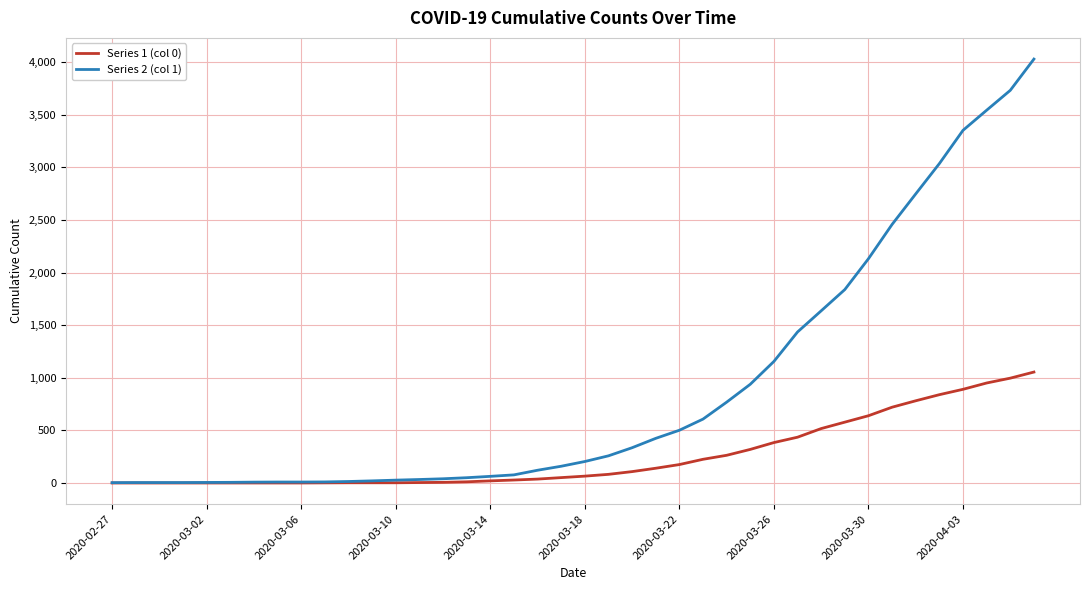

List the series in order of their peak value, highest first.

Series 2 (col 1), Series 1 (col 0)